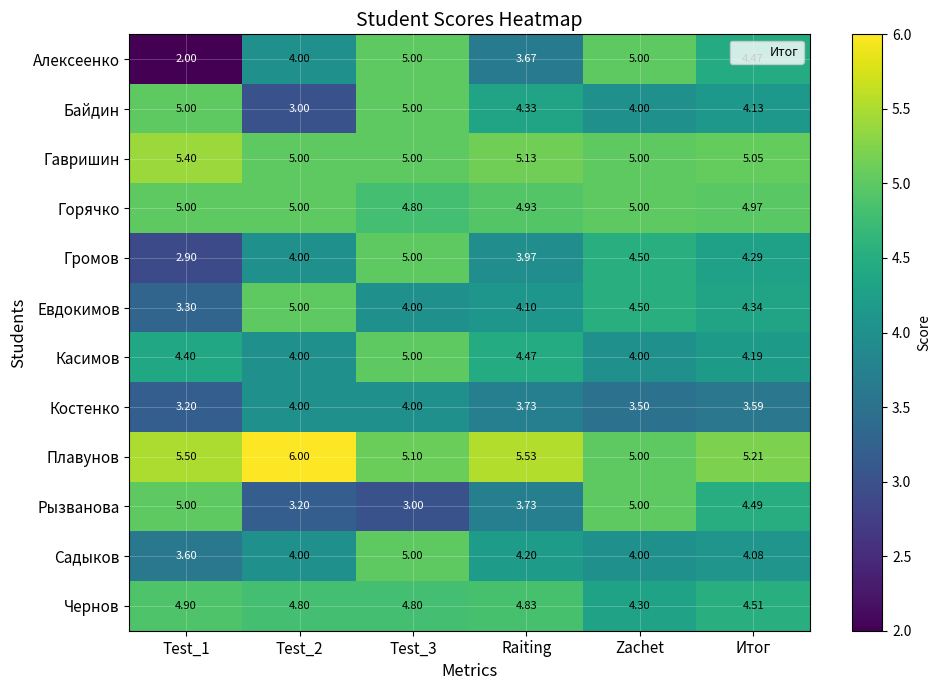

Which series changed the most between Test_2 and Zachet?

Рызванова